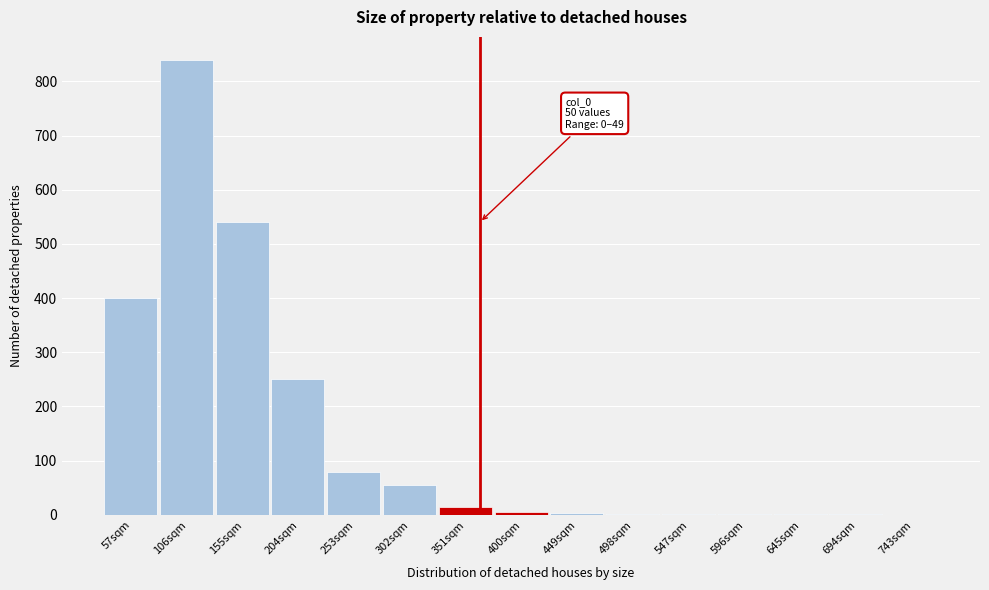

What is the maximum value shown in the chart?

840